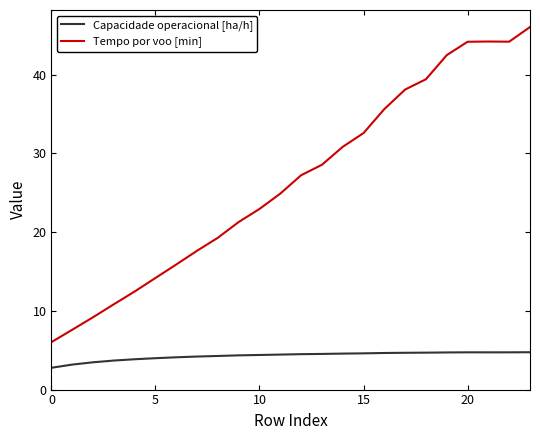

Is this an area chart (filled region under the line)?

No